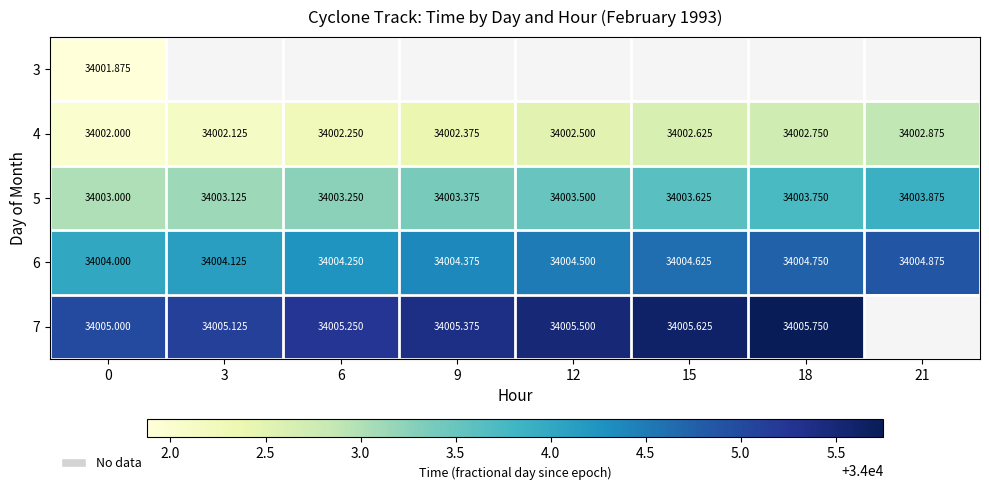

What is the maximum value shown in the chart?

34005.8